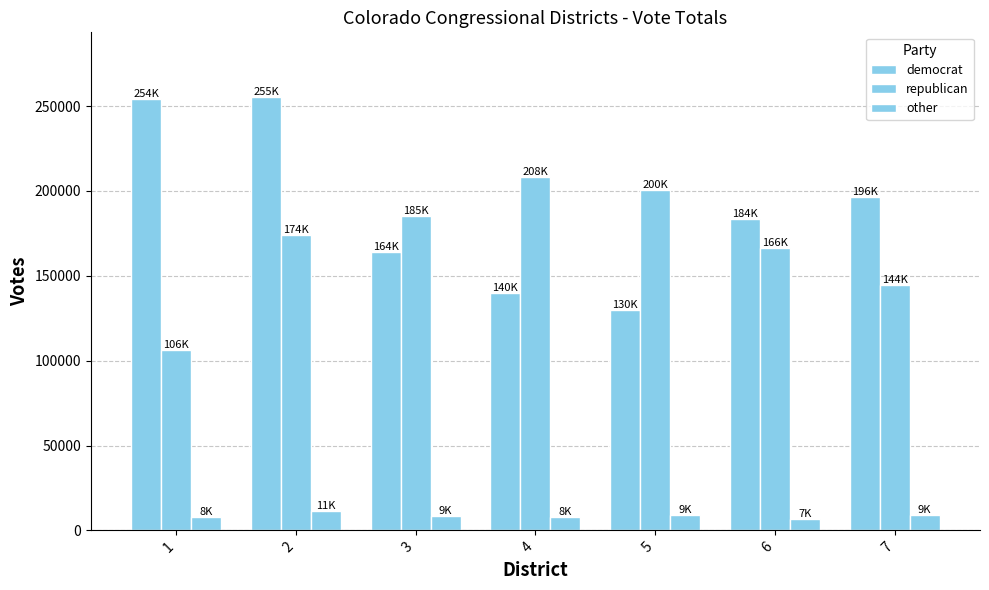

How many data points in other are less than 8700?

3